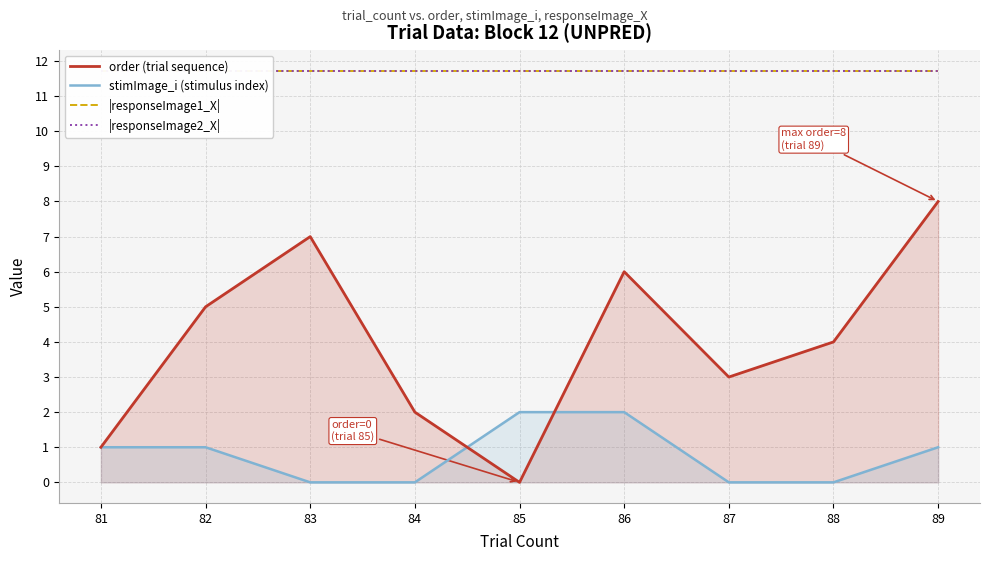

Is the value of |responseImage1_X| at 86 greater than the value of order (trial sequence) at 89?

Yes